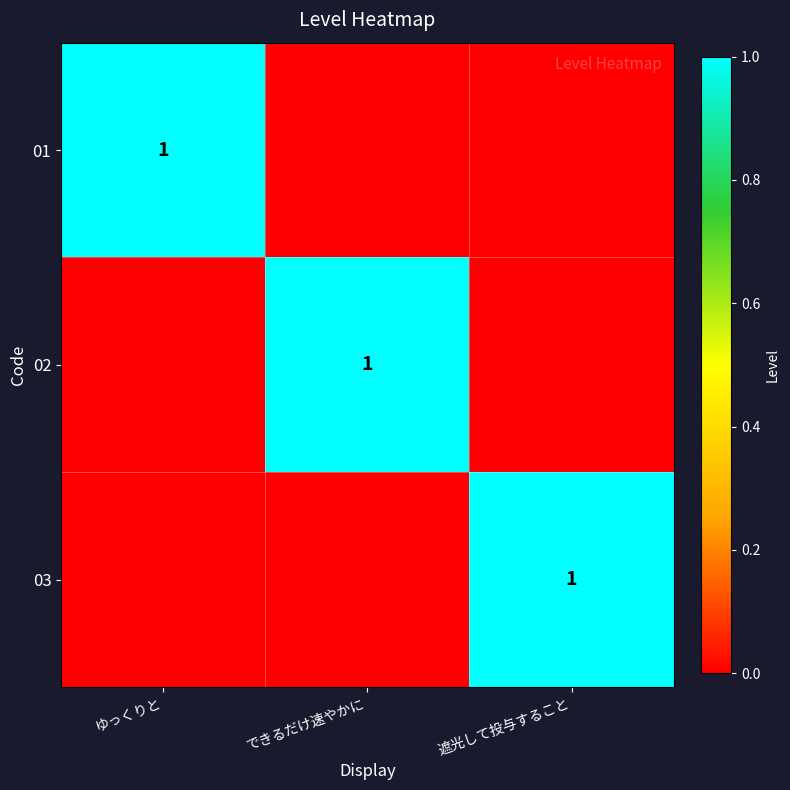

The value of 01 at ゆっくりと is 1. True or false?

True